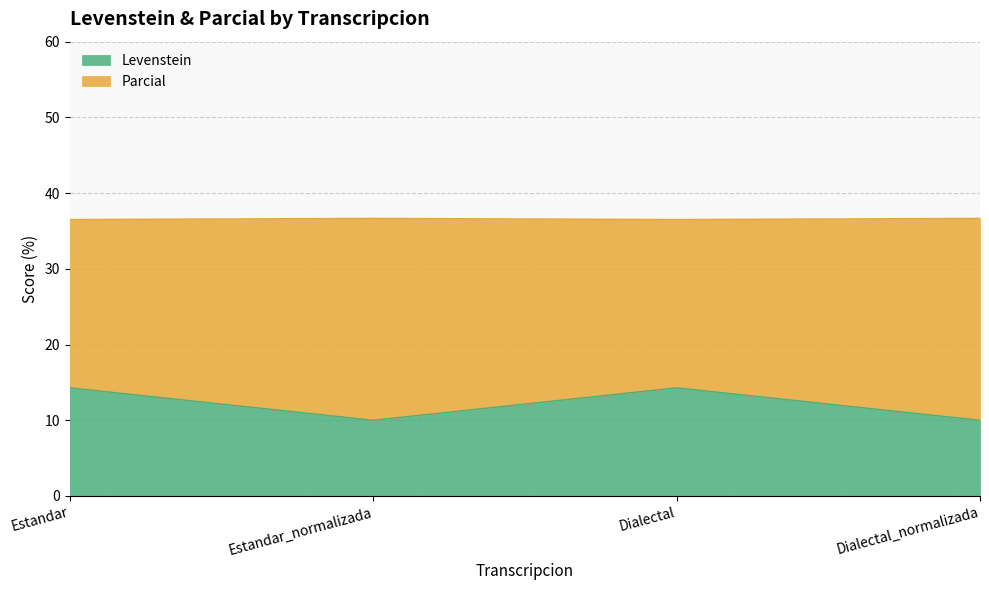

Which has a higher value, Estandar_normalizada or Dialectal?

Dialectal